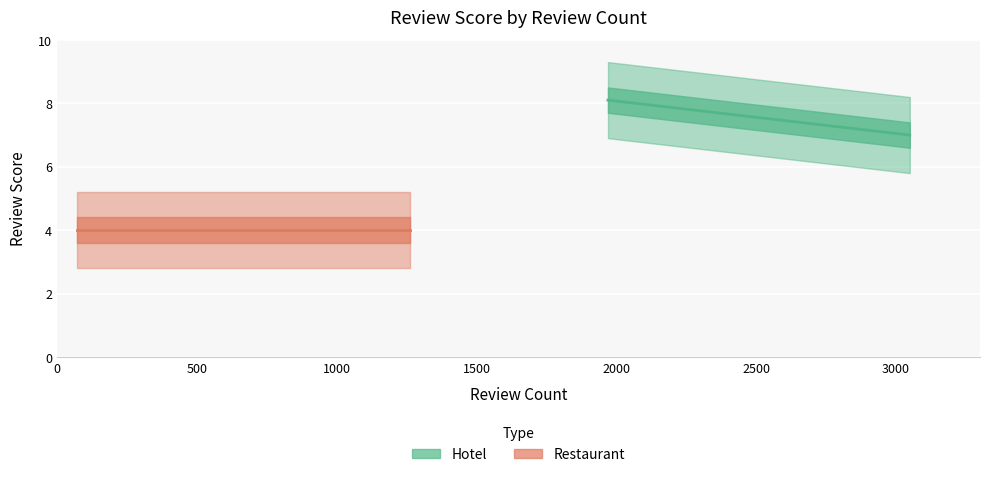

Rank the series by their maximum value, from lowest to highest.

Restaurant, Hotel